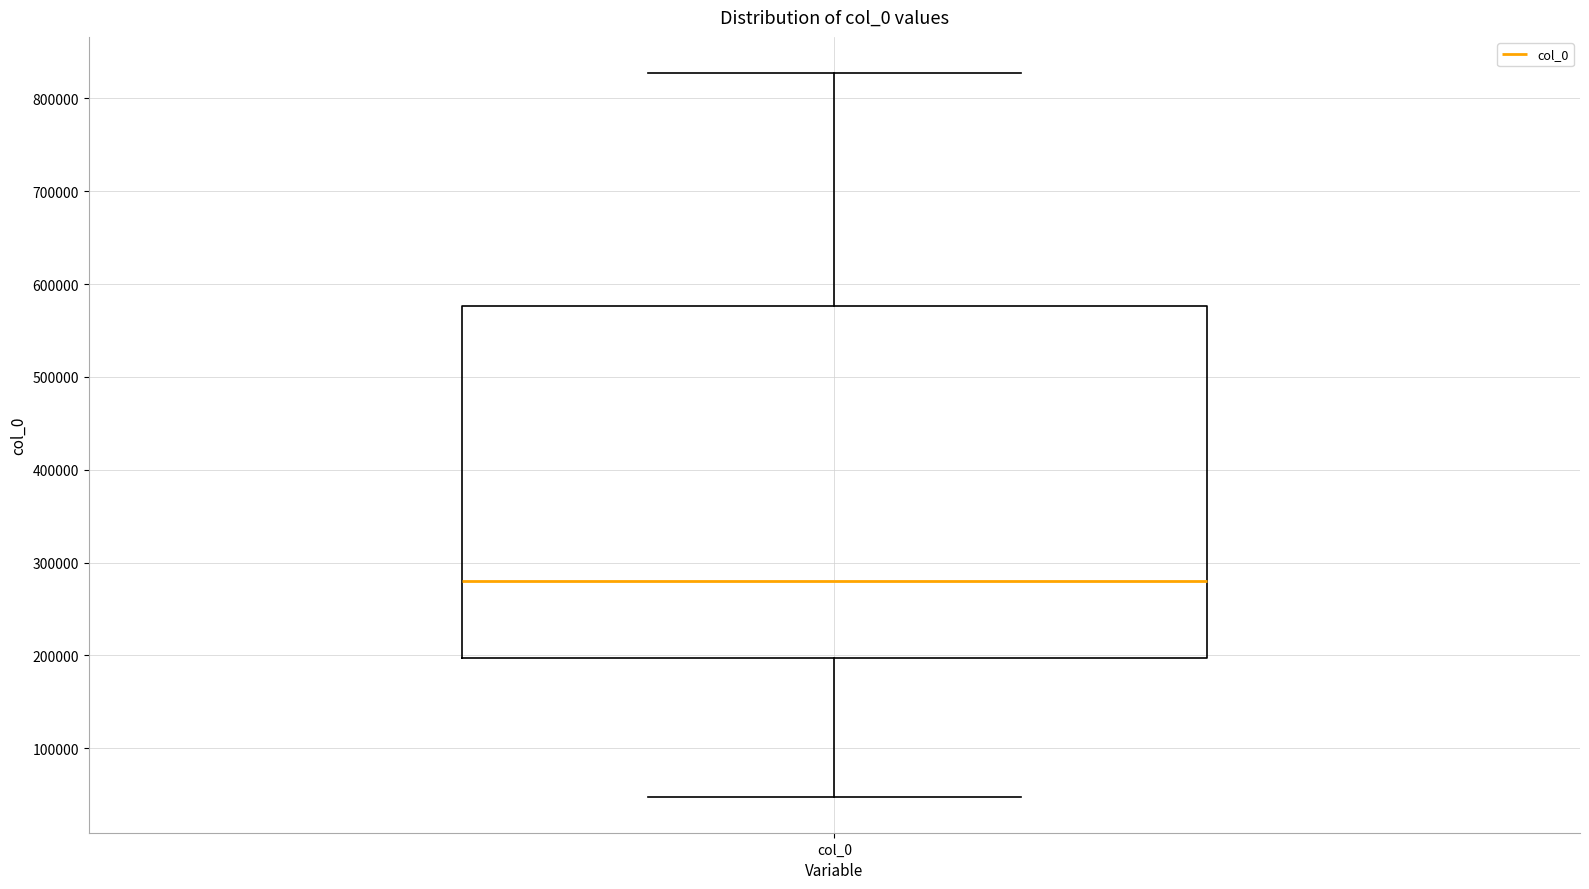

Read this box plot against the y-axis: the position of the median line, the range covered by the box, and the ends of both whiskers. The values are not printed on the chart, so give them approximately, as read against the axis.

median 280000, box 200000 to 580000, whiskers 50000 to 830000